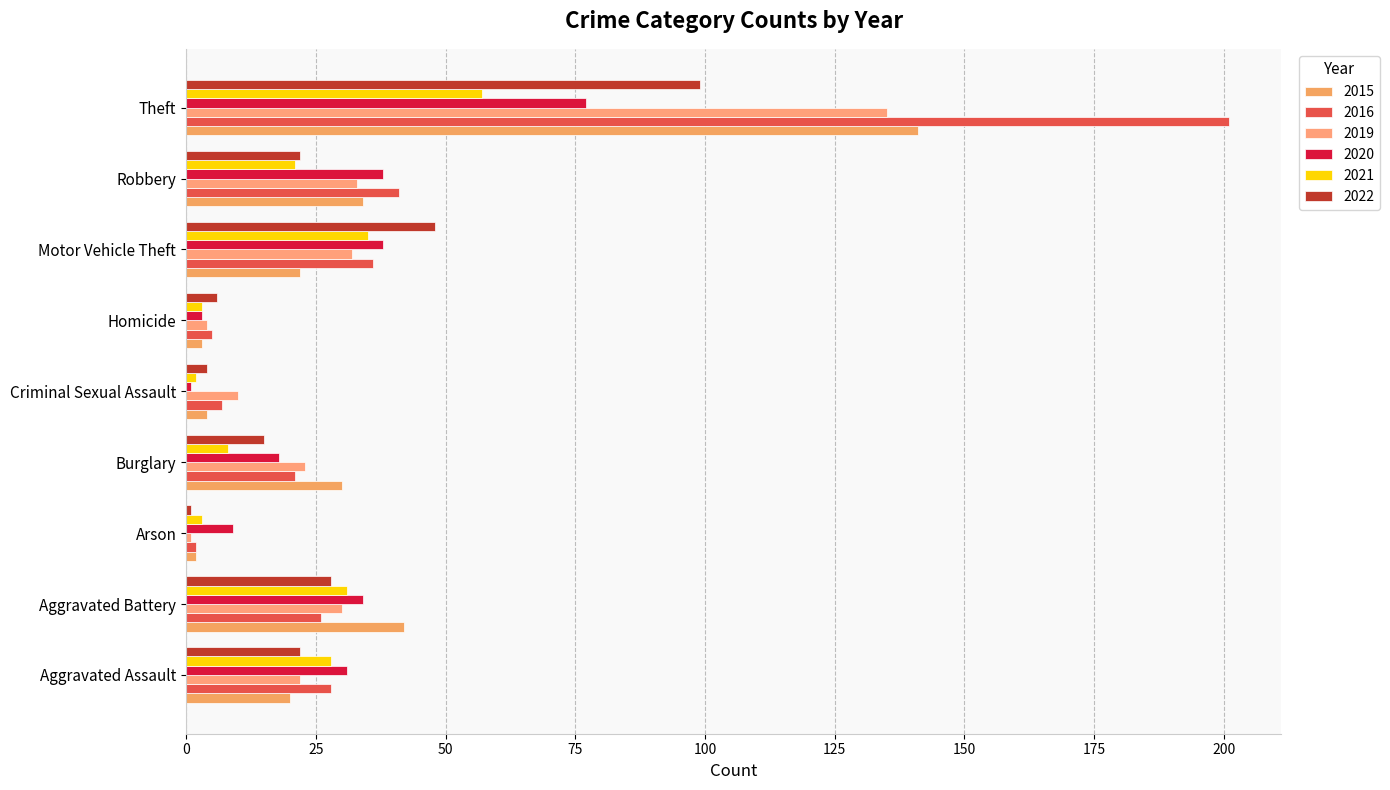

How many values in the 2015 series are below 22?

4